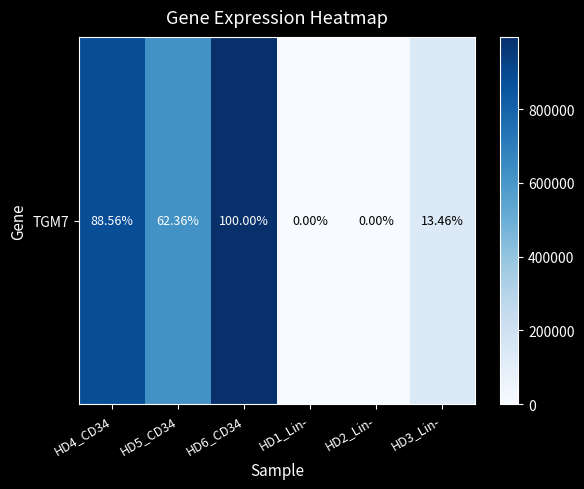

What is the maximum value shown in the chart?

995745